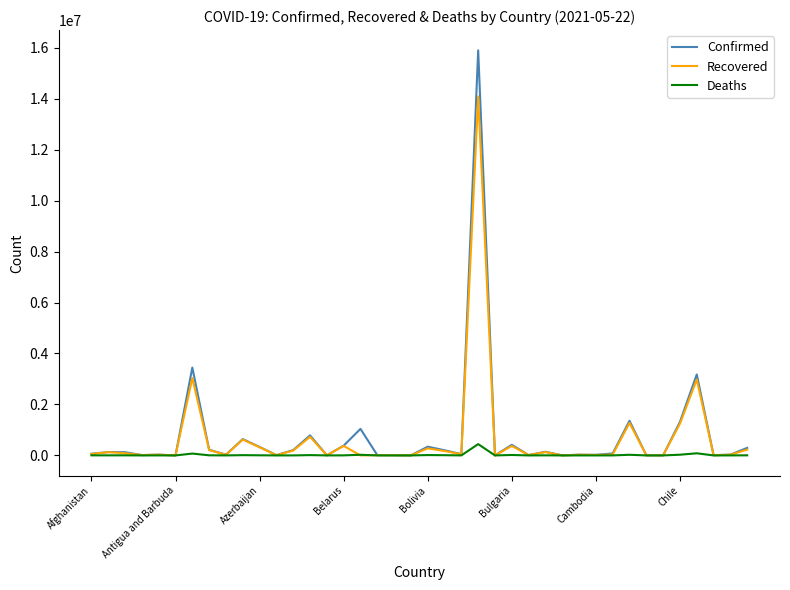

What is the highest value of the Confirmed series?

15894094